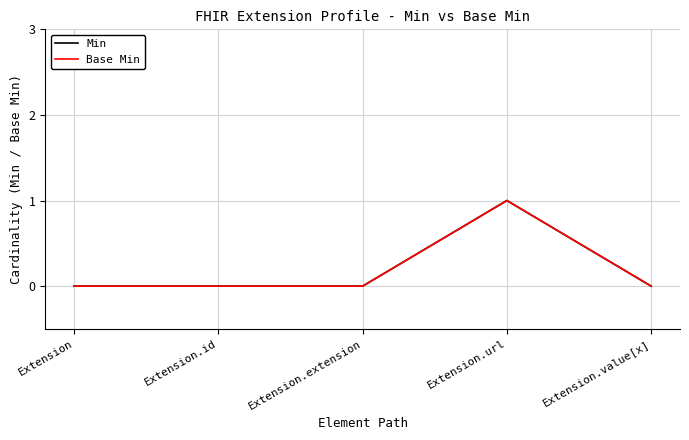

Does the chart display data point markers on the line(s)?

No